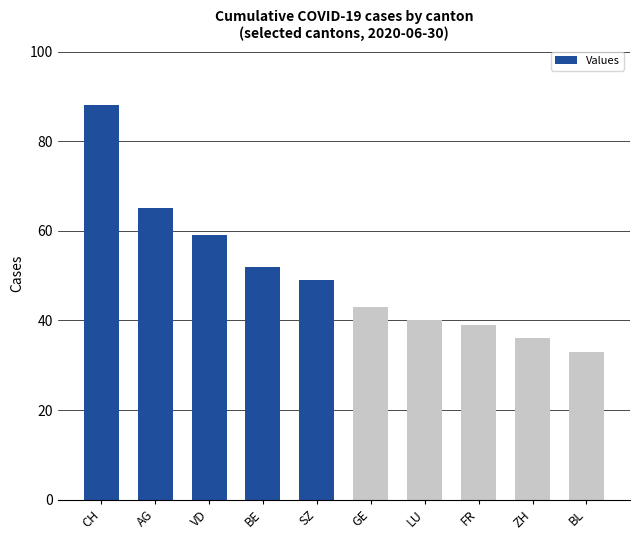

The chart shows a value of 22 at FR. True or false?

False